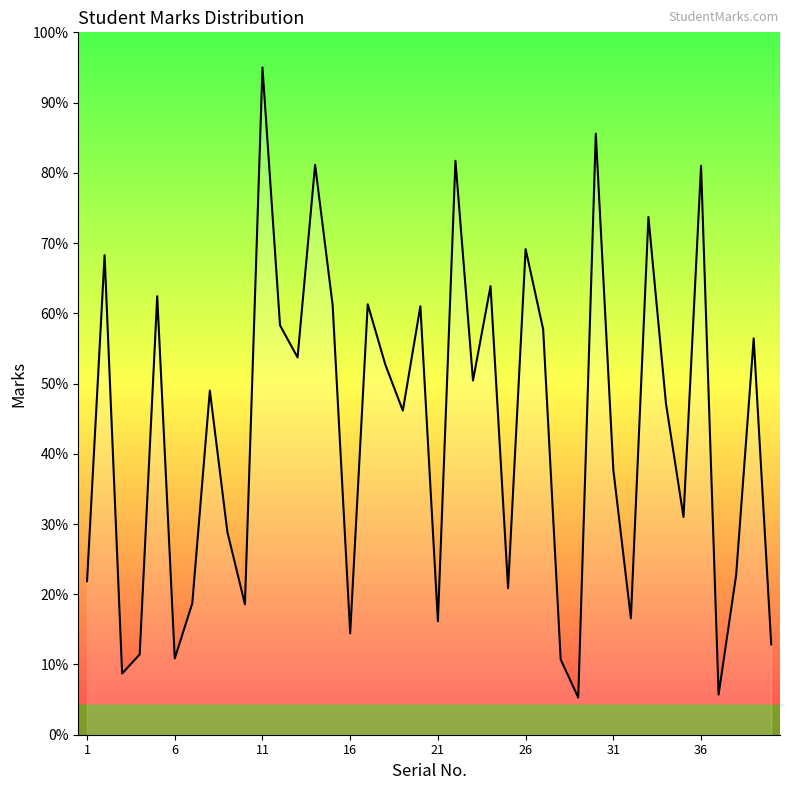

Is this an area chart (filled region under the line)?

Yes